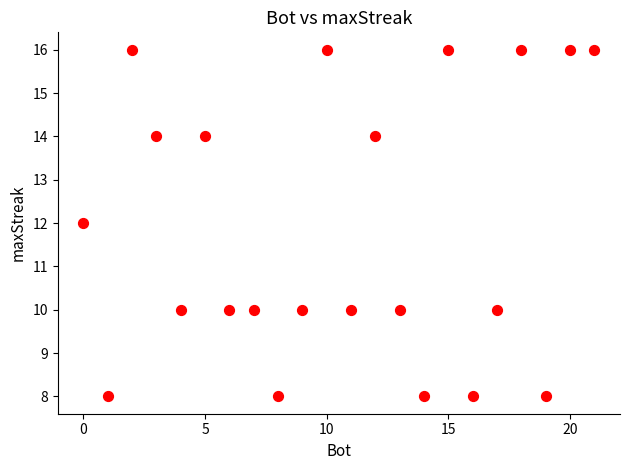

What is the range of Y values (max minus min)?

8